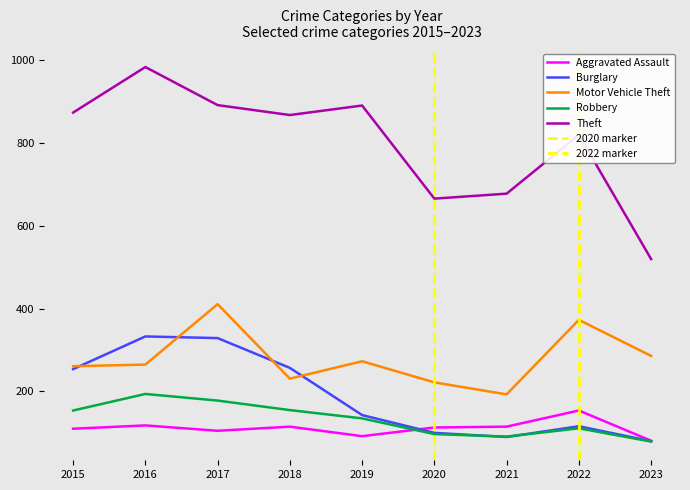

What is the minimum value for Motor Vehicle Theft?

193